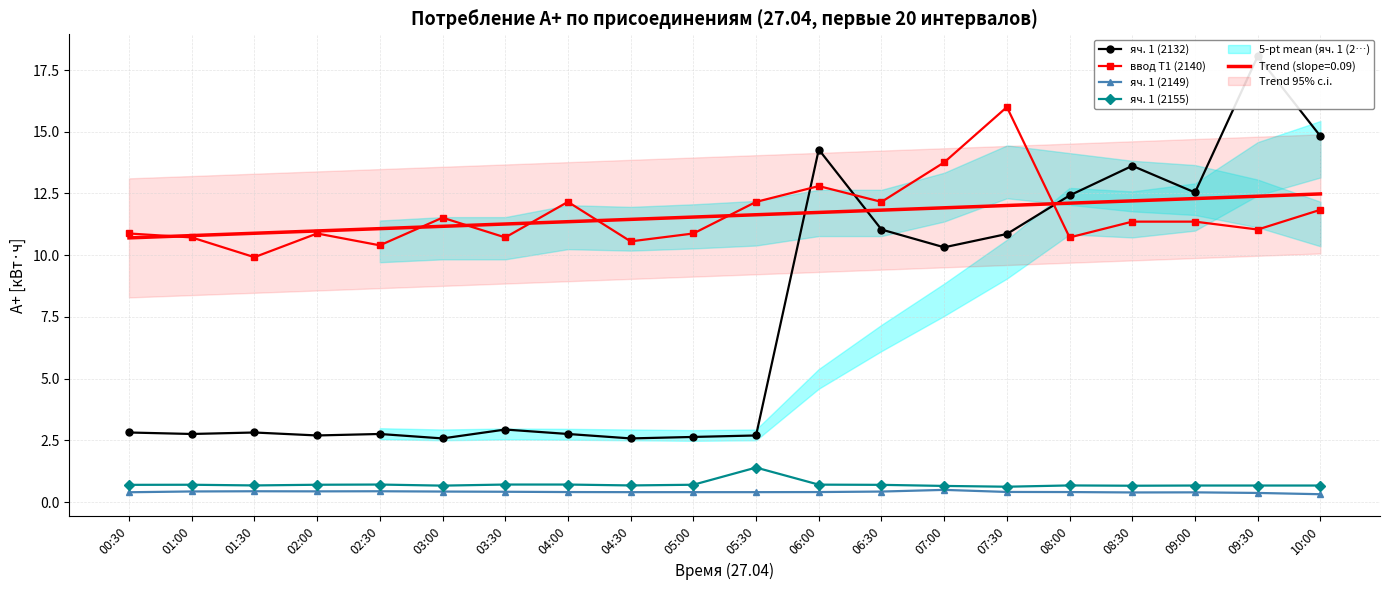

Where does the ввод Т1 (2140) series first go above 11?

03:00